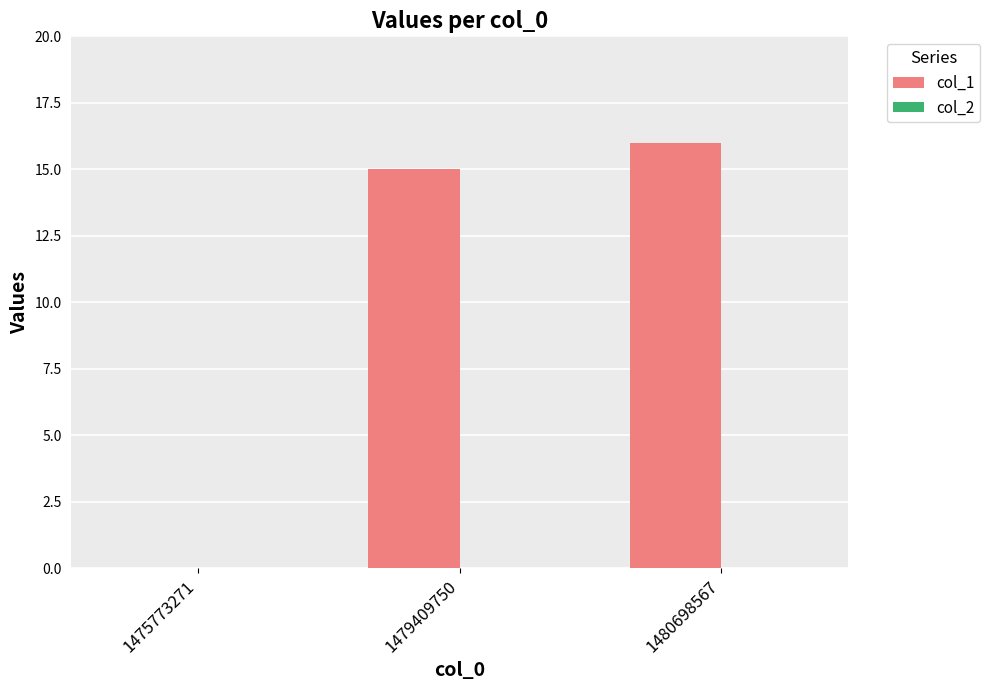

At which label is the value closest to 8?

1479409750